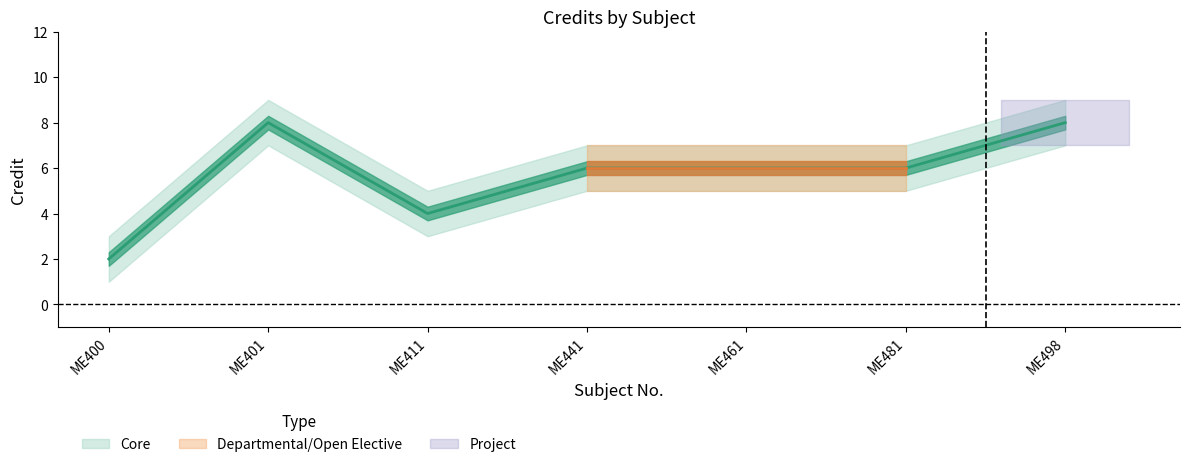

How many lines are shown in the chart?

3